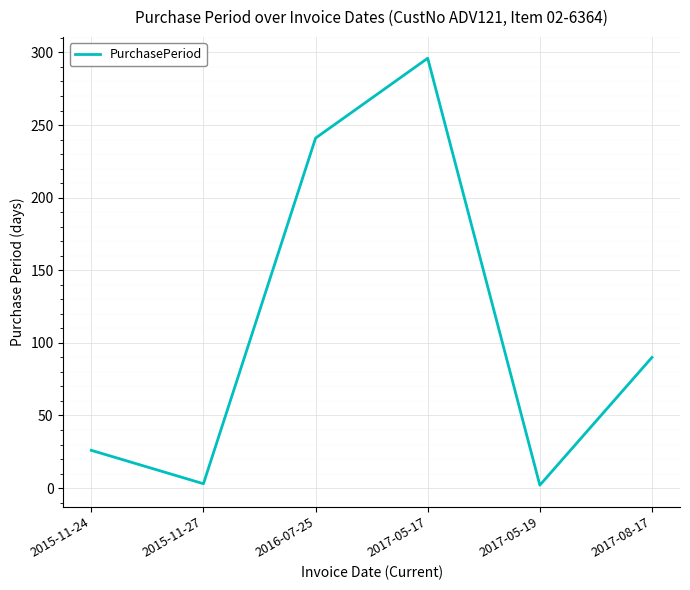

At which category does the data reach its first local peak?

2017-05-17